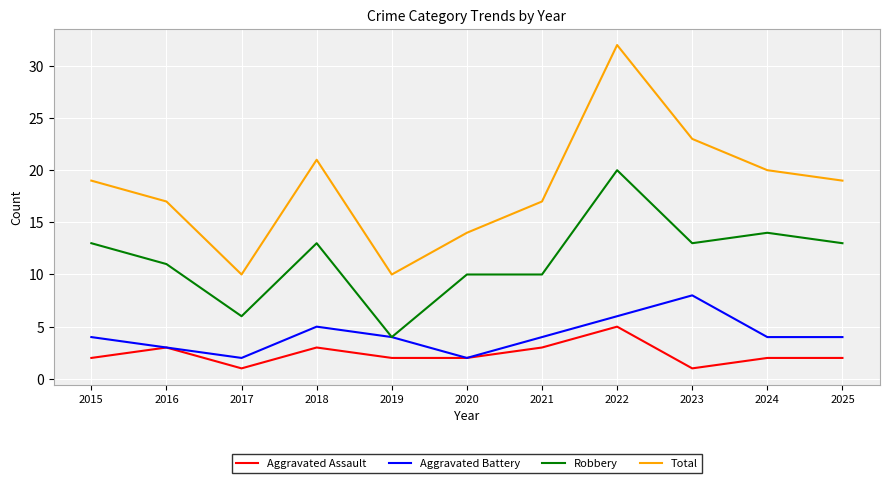

Is the value of Aggravated Assault at 2015 greater than the value of Total at 2023?

No